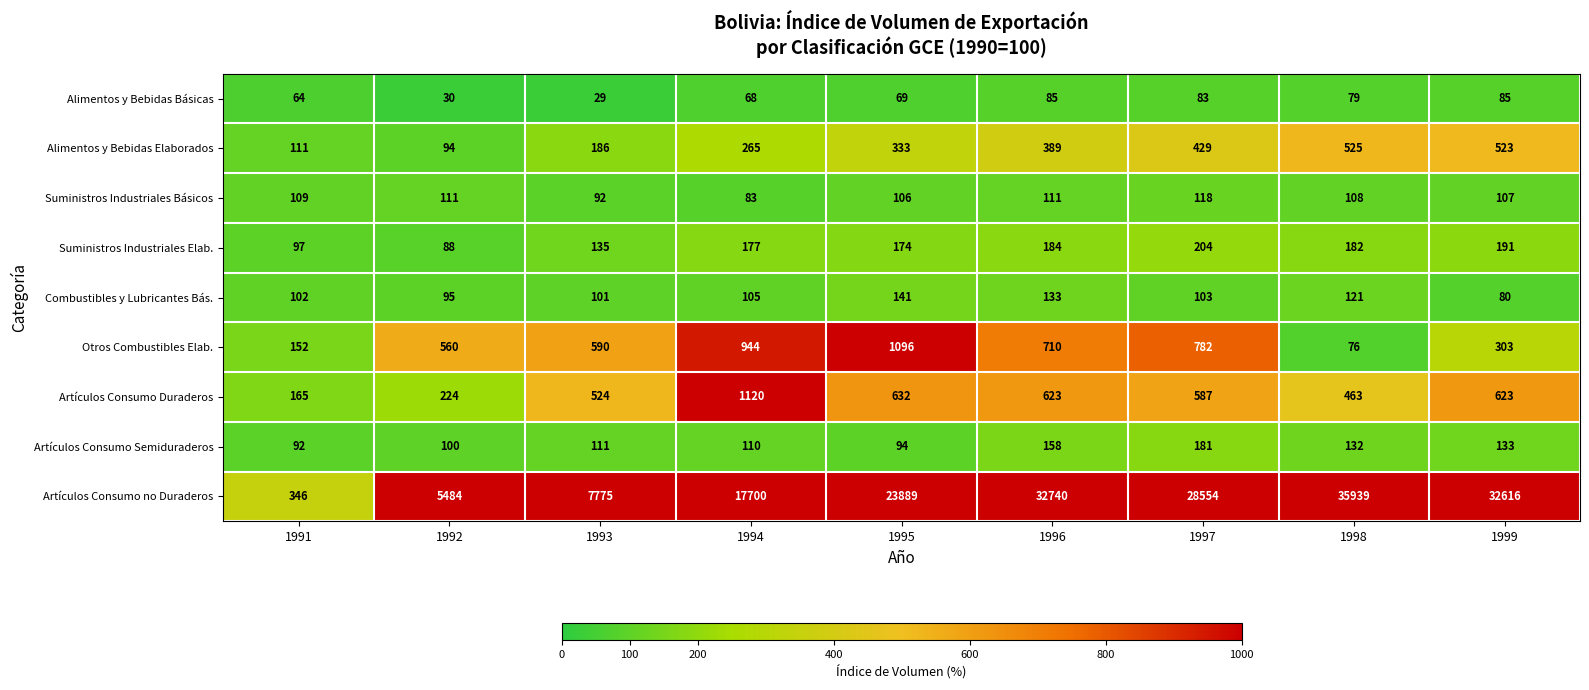

What is the maximum value shown in the chart?

35939